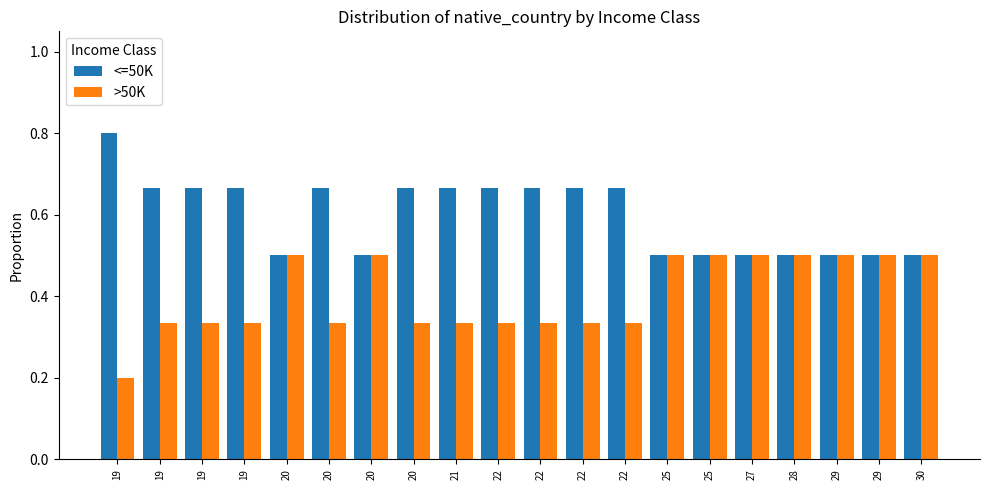

How many bars are there in each group?

2